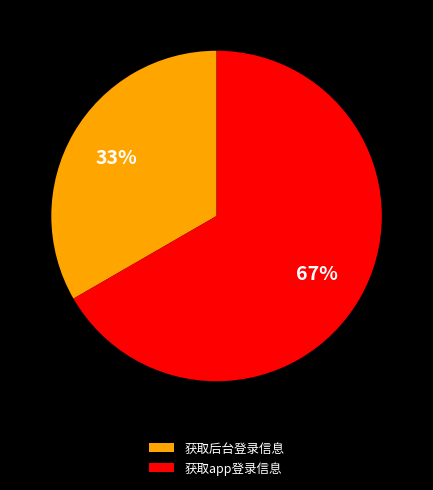

To the nearest percent, what percentage of the pie is 获取后台登录信息?

33%